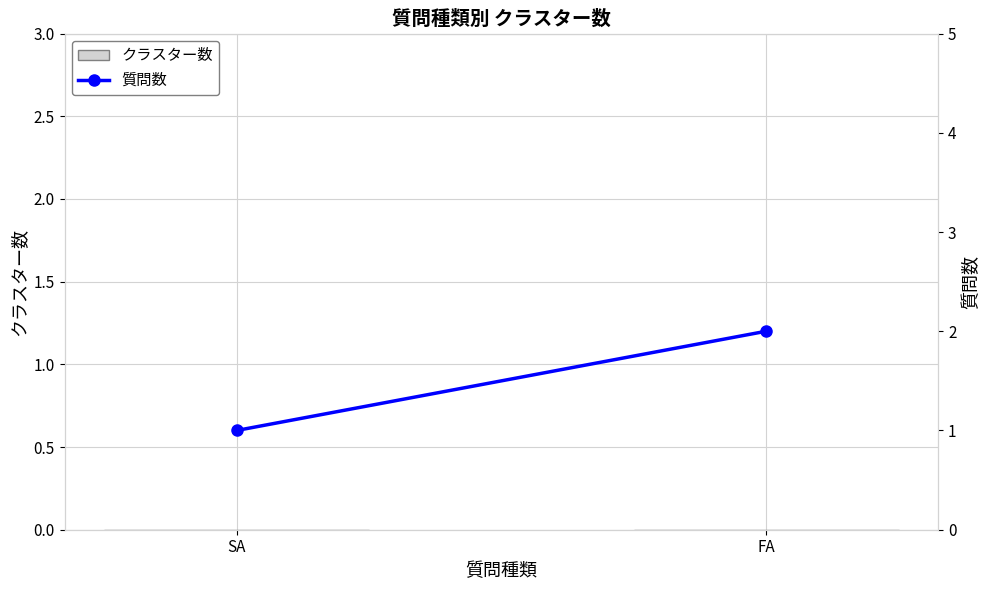

Reading left to right, transcribe all the data shown in this chart.

クラスター数: SA=0	FA=0
質問数: SA=1	FA=2